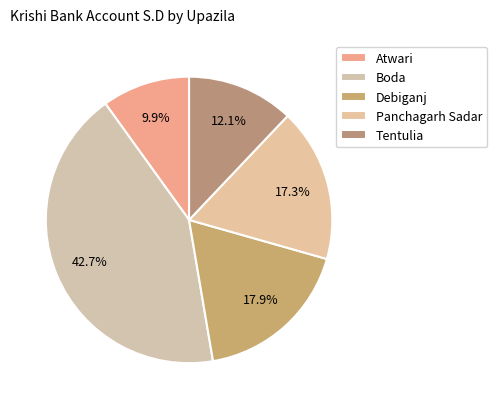

Is it true that Tentulia is 26% of the pie?

False